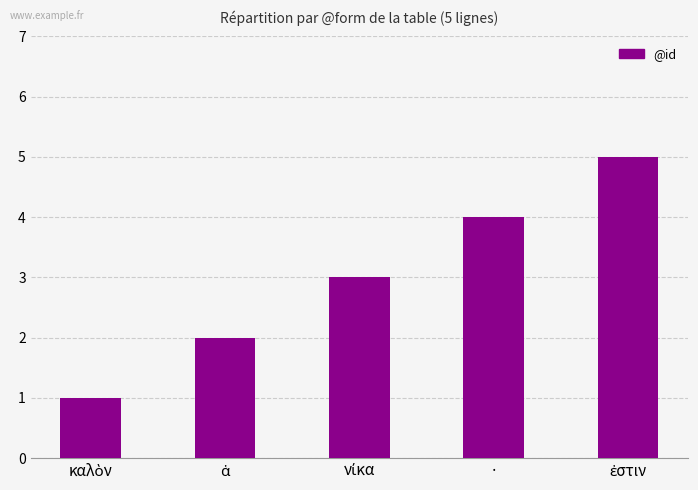

Is it true that the value at · is 4?

True